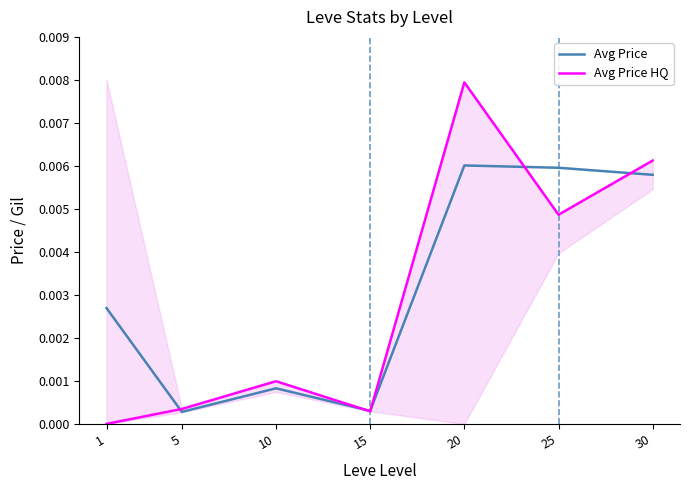

At which category is the sum across all series the highest?

20